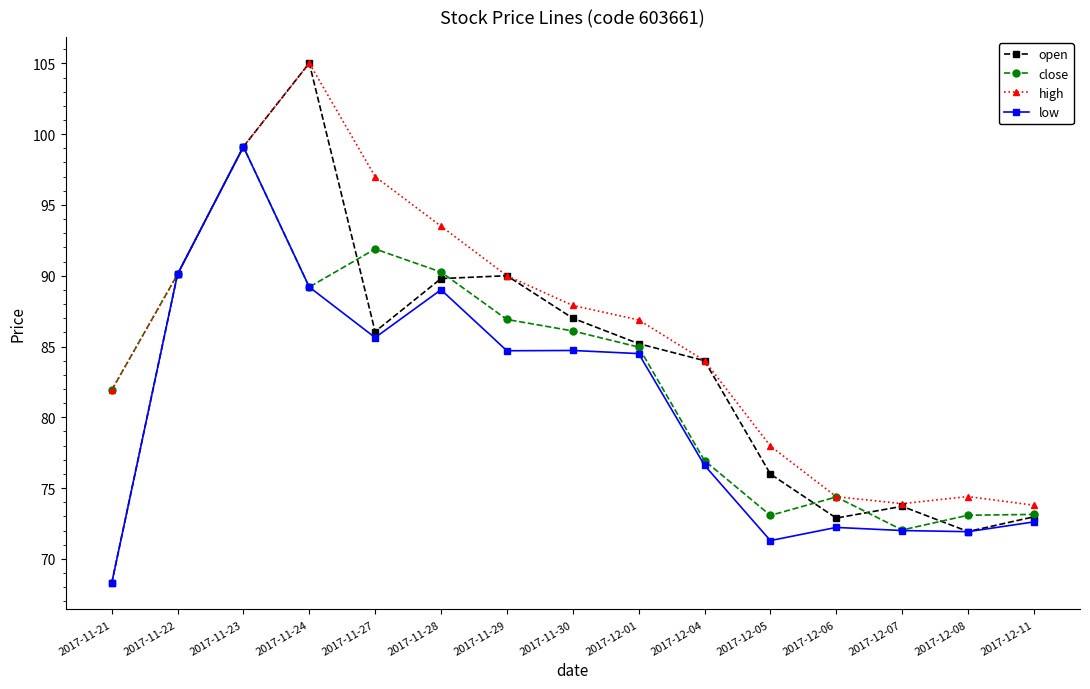

What is the sum of the low values at 2017-11-24 and 2017-12-11?

161.8